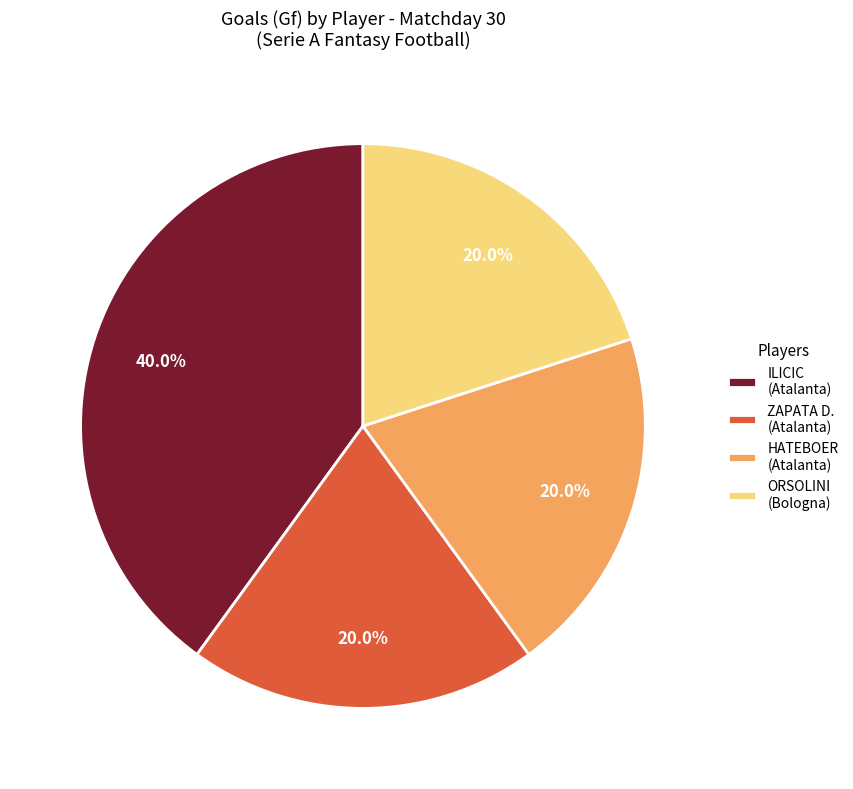

Approximately how many times larger is the value at ZAPATA D. (Atalanta) compared to ORSOLINI (Bologna)?

1.0